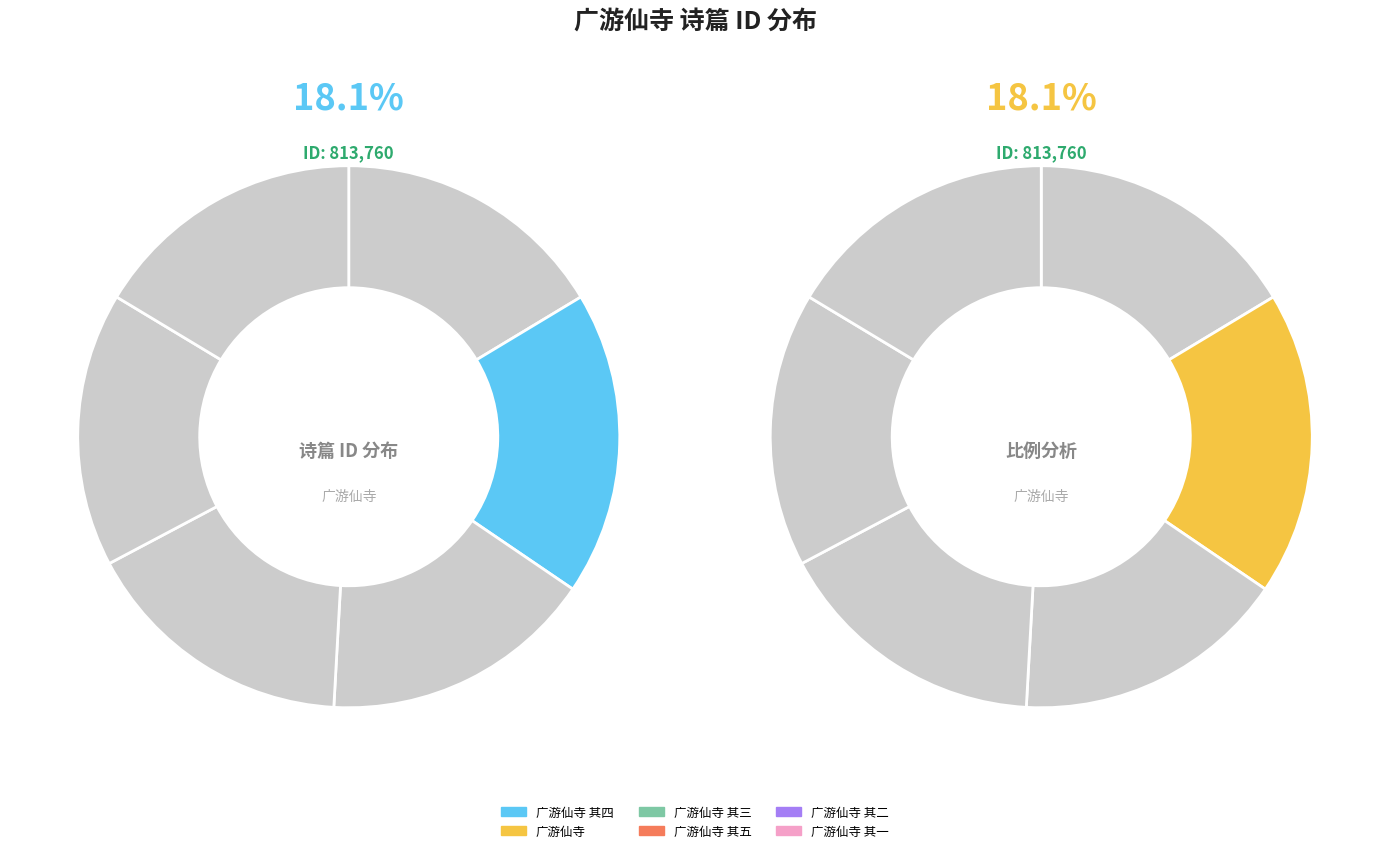

How much of the chart is everything except 广游仙寺 其一?

83.6%